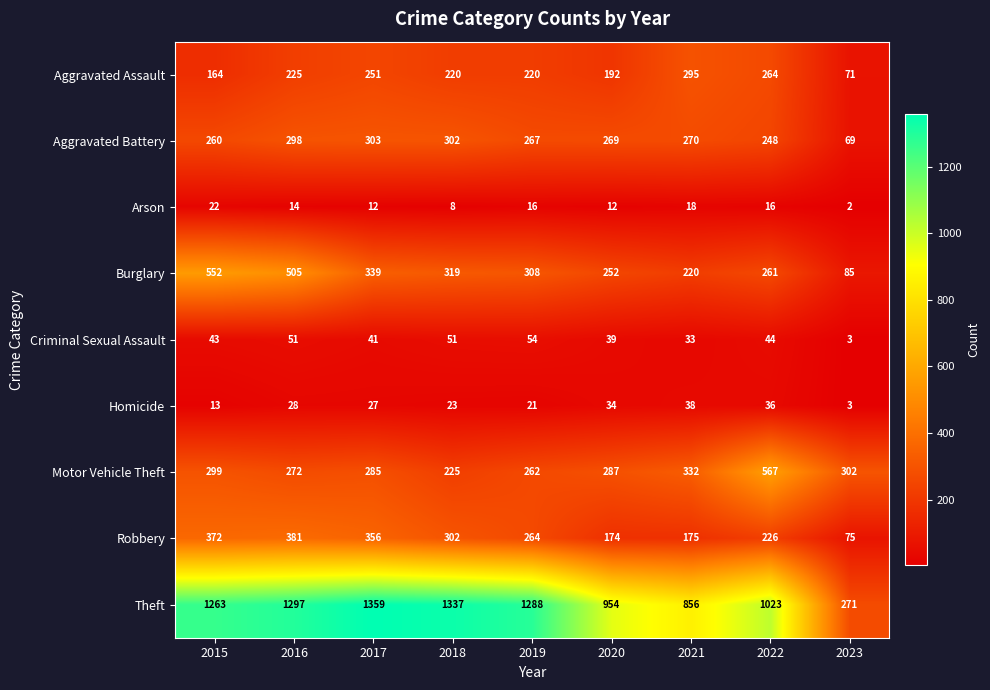

How many series are shown in this chart?

9